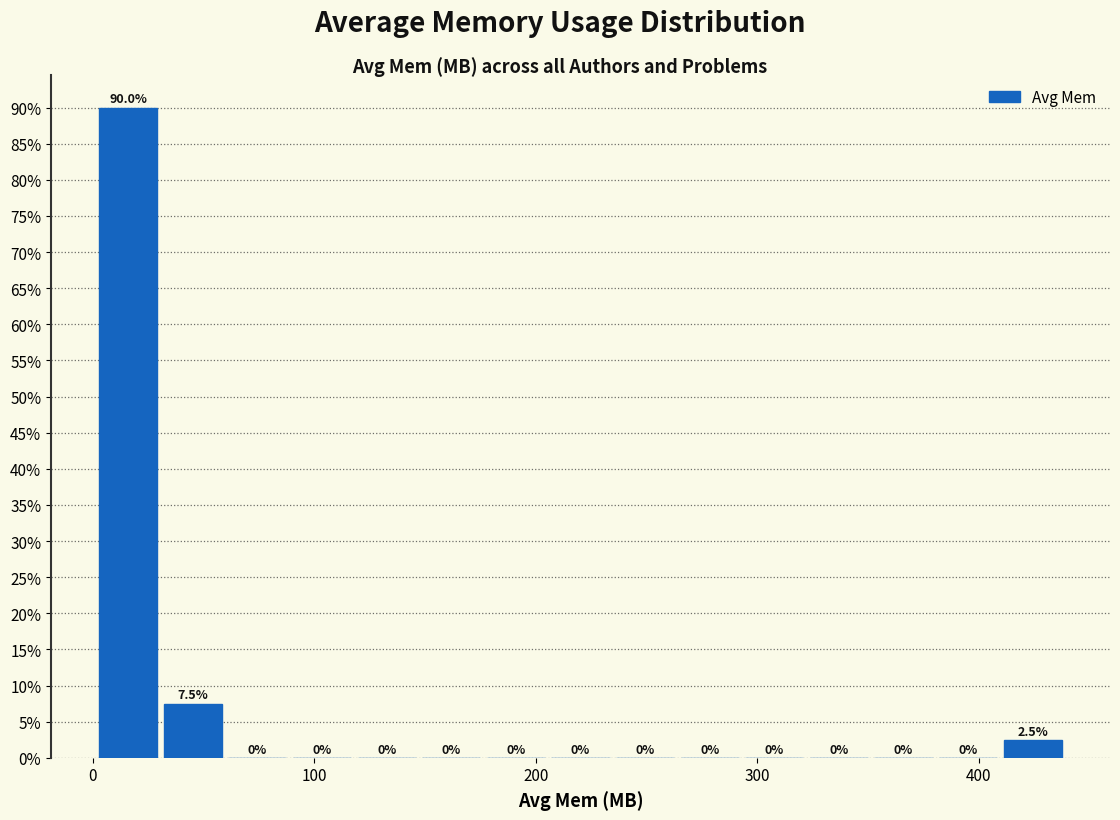

Read against the x-axis, roughly where is the centre of the tallest bar?

20